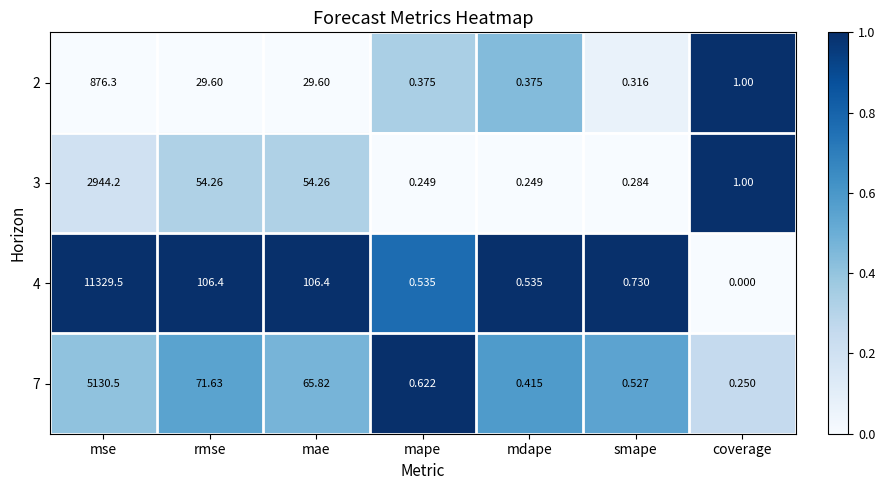

How many categories are shown in the chart?

7